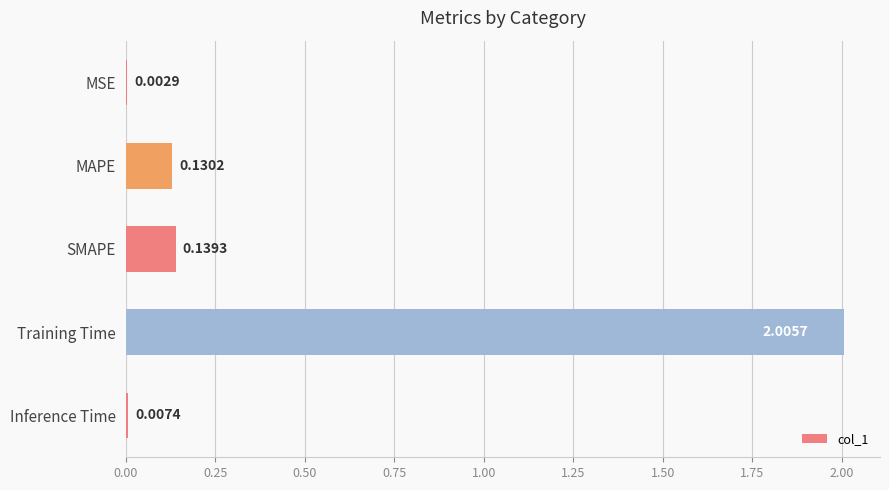

Where is the data nearest to the value 1?

SMAPE